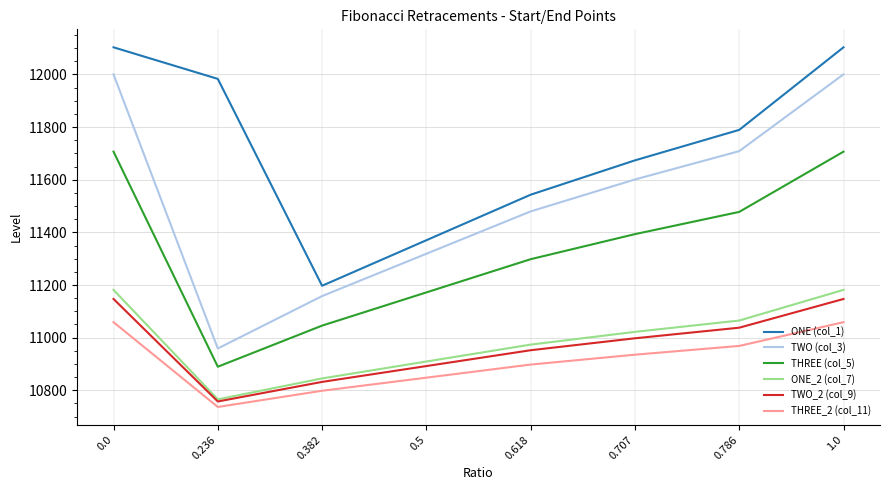

What is the approximate value of TWO_2 (col_9) at 0.382?

10831.9